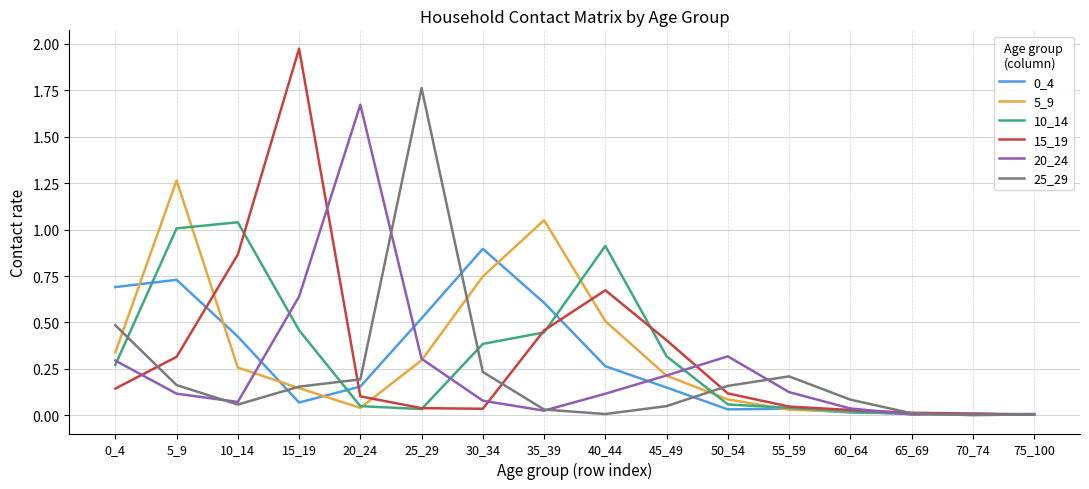

Which series has the widest spread of values?

15_19